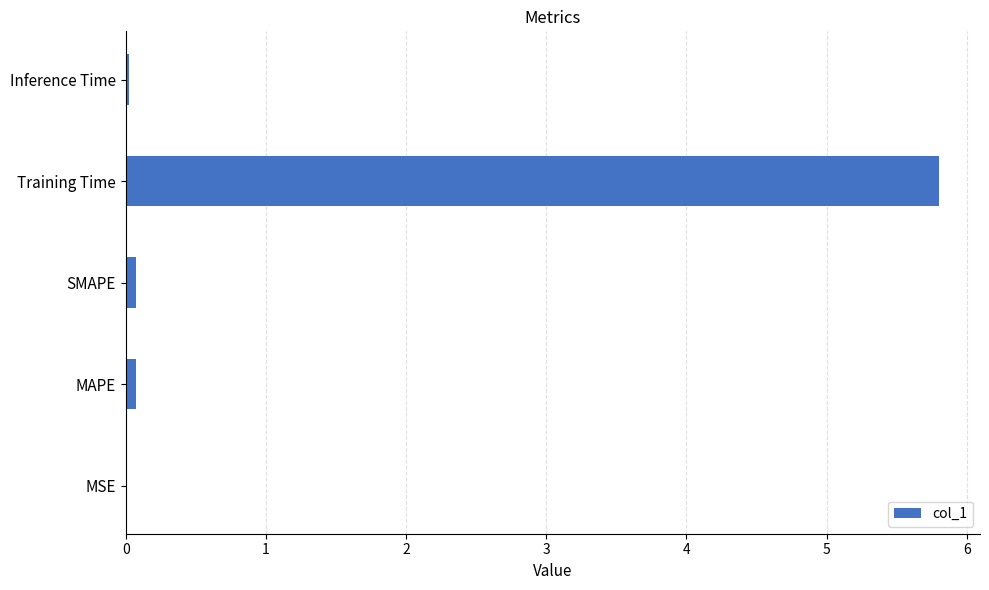

How many data points does each series have?

5